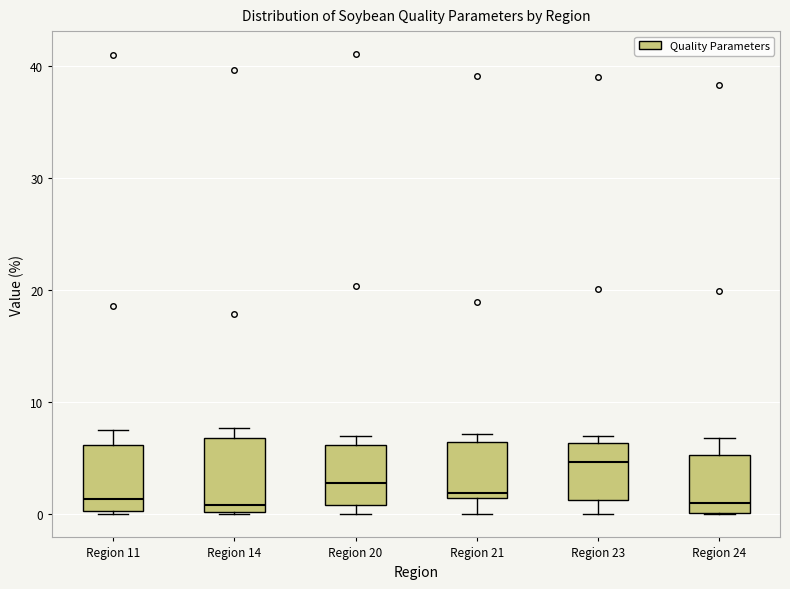

Where is the upper edge of the box for Region 24 on the y-axis? The values are not printed on the chart, so give them approximately, as read against the axis.

5